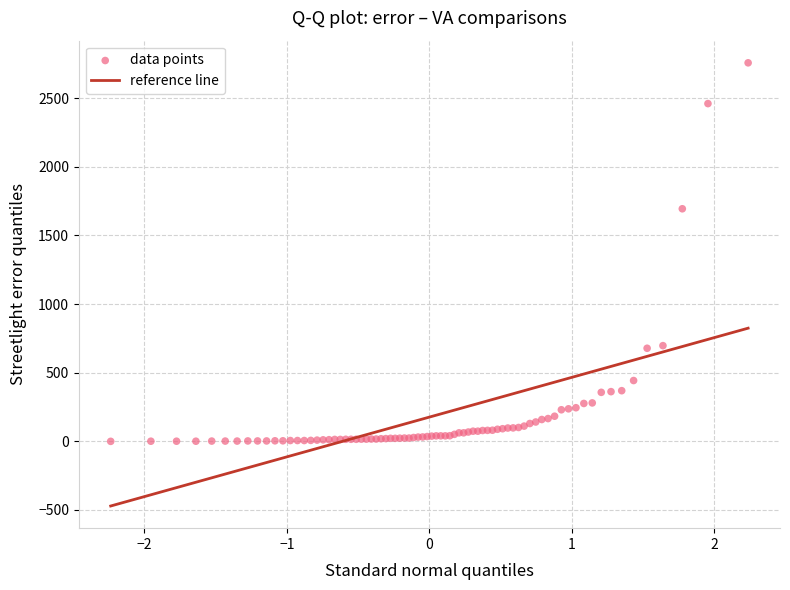

What Y value in the scatter plot is closest to 1378?

1694